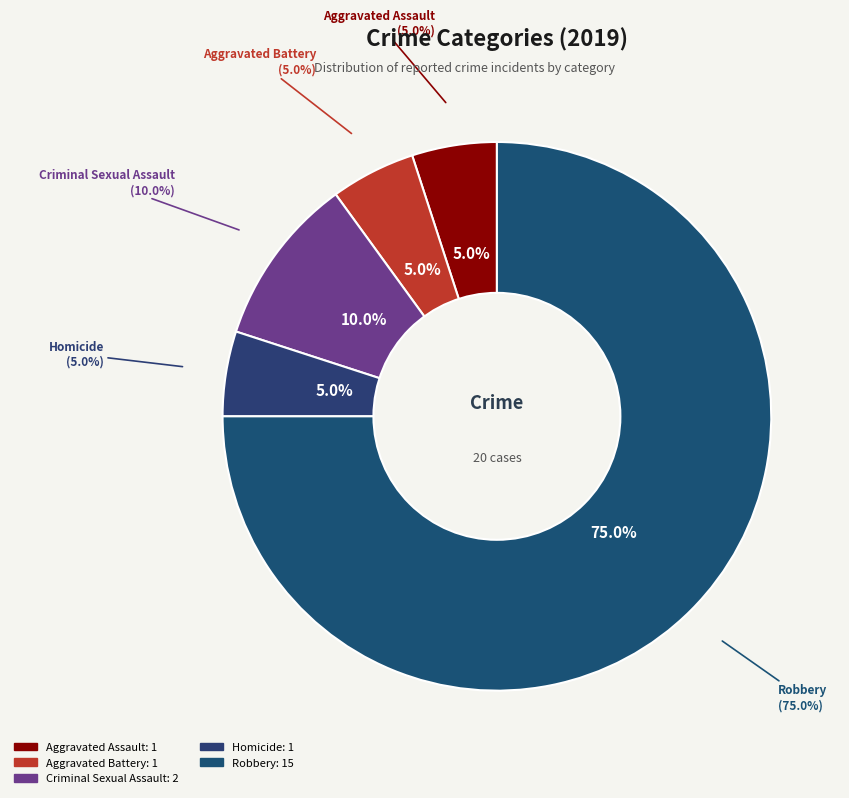

Approximately how many times larger is the value at Robbery compared to Criminal Sexual Assault?

7.5